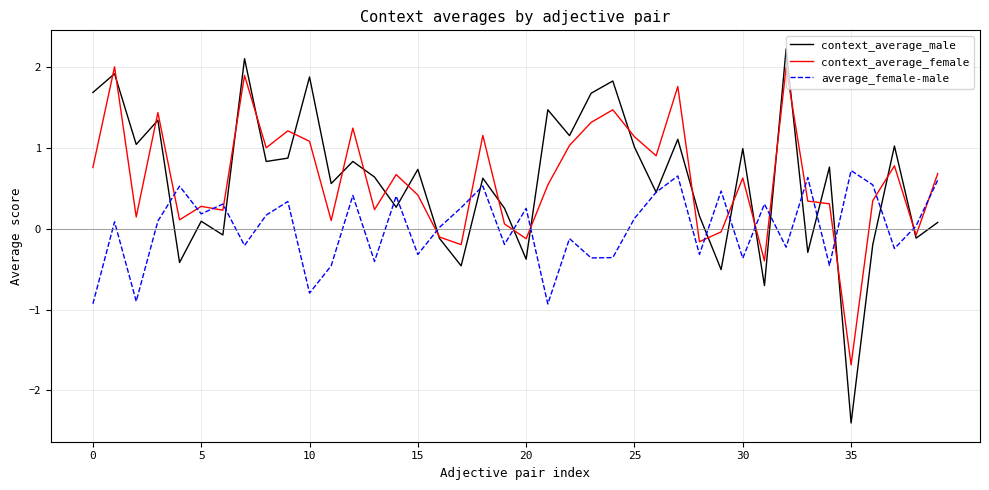

What is the highest value of the average_female-male series?

0.7